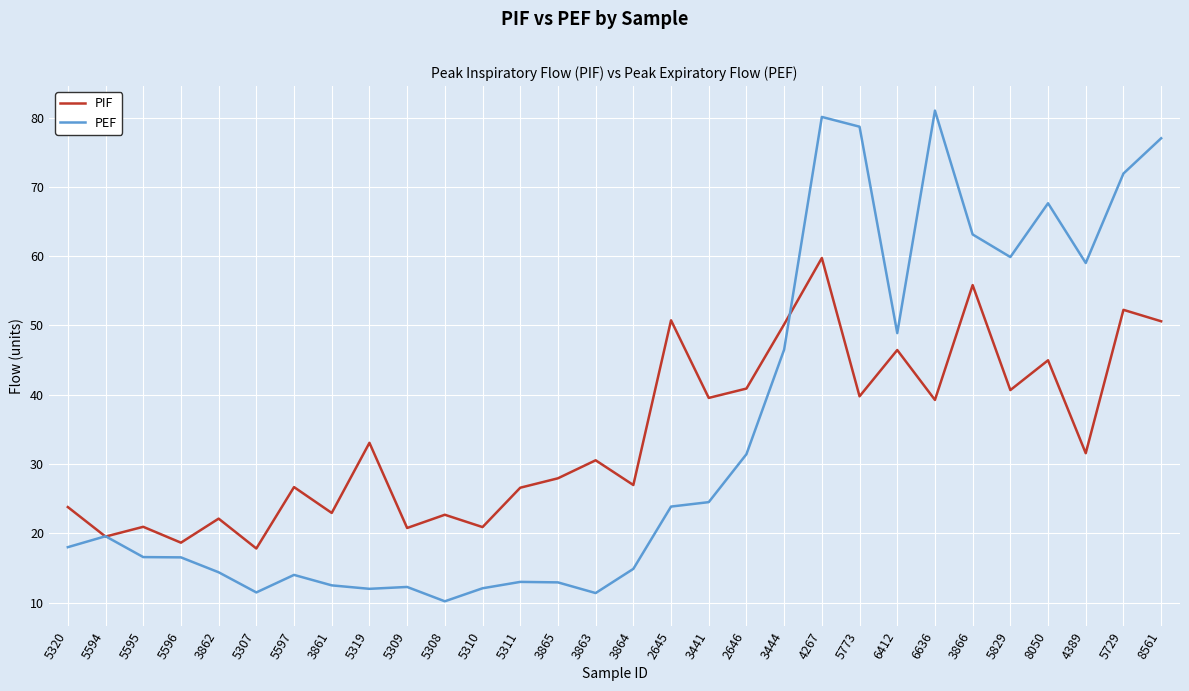

Which series changed the most between 5594 and 3862?

PEF